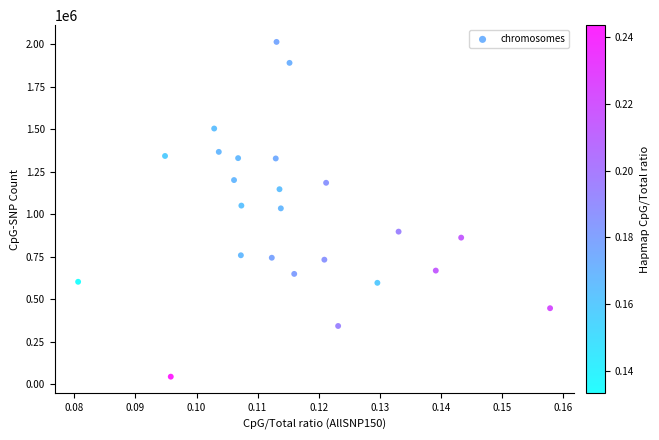

What is the range of Y values (max minus min)?

1971449